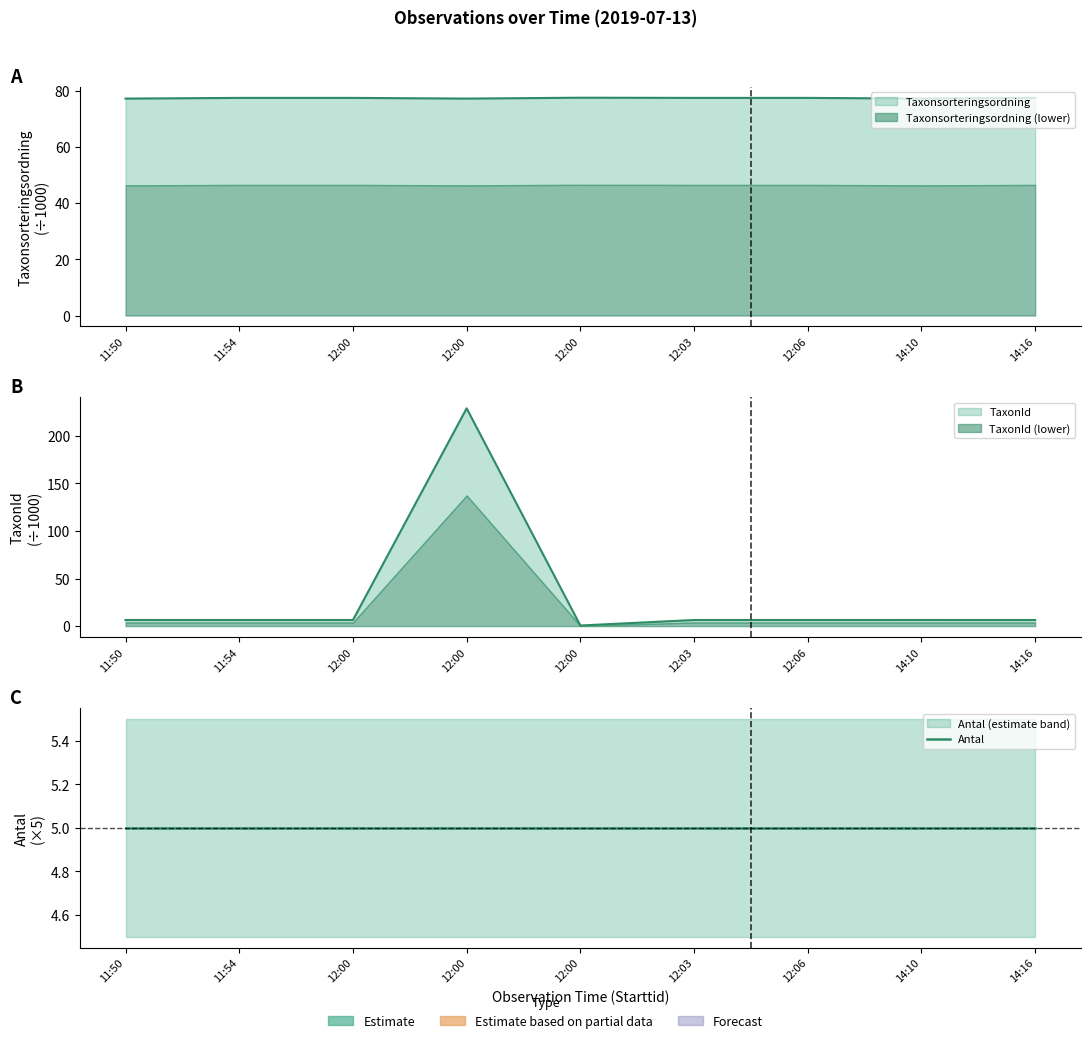

How many data points does each series have?

9